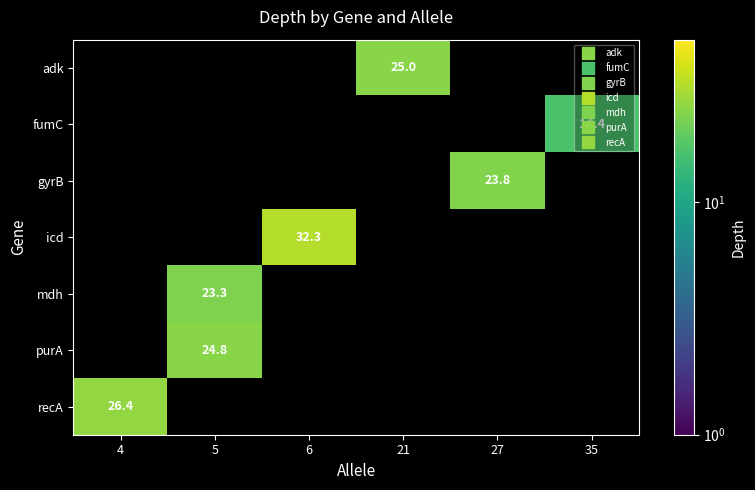

Which series has the largest range (max minus min)?

row_6